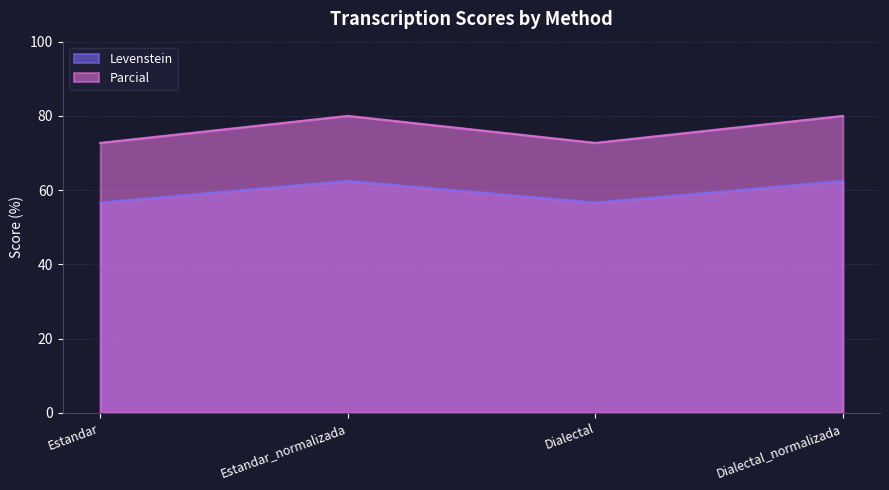

True or false: Levenstein has a value of 21.5 at Dialectal_normalizada.

False